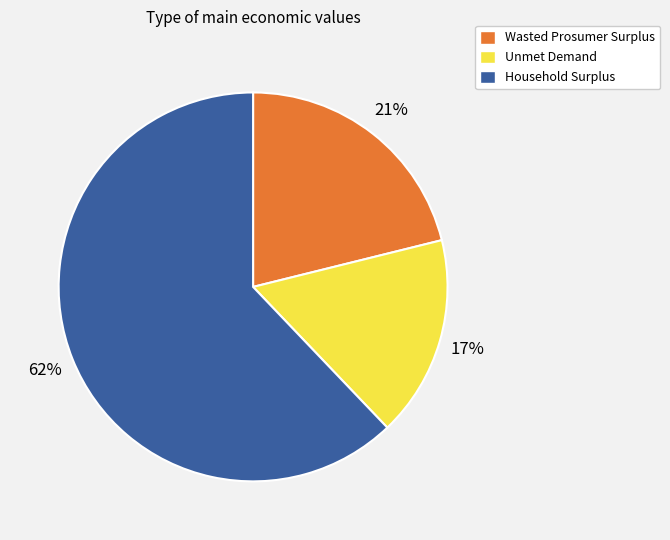

To the nearest percent, what is the combined percentage of Wasted Prosumer Surplus and Household Surplus?

83%